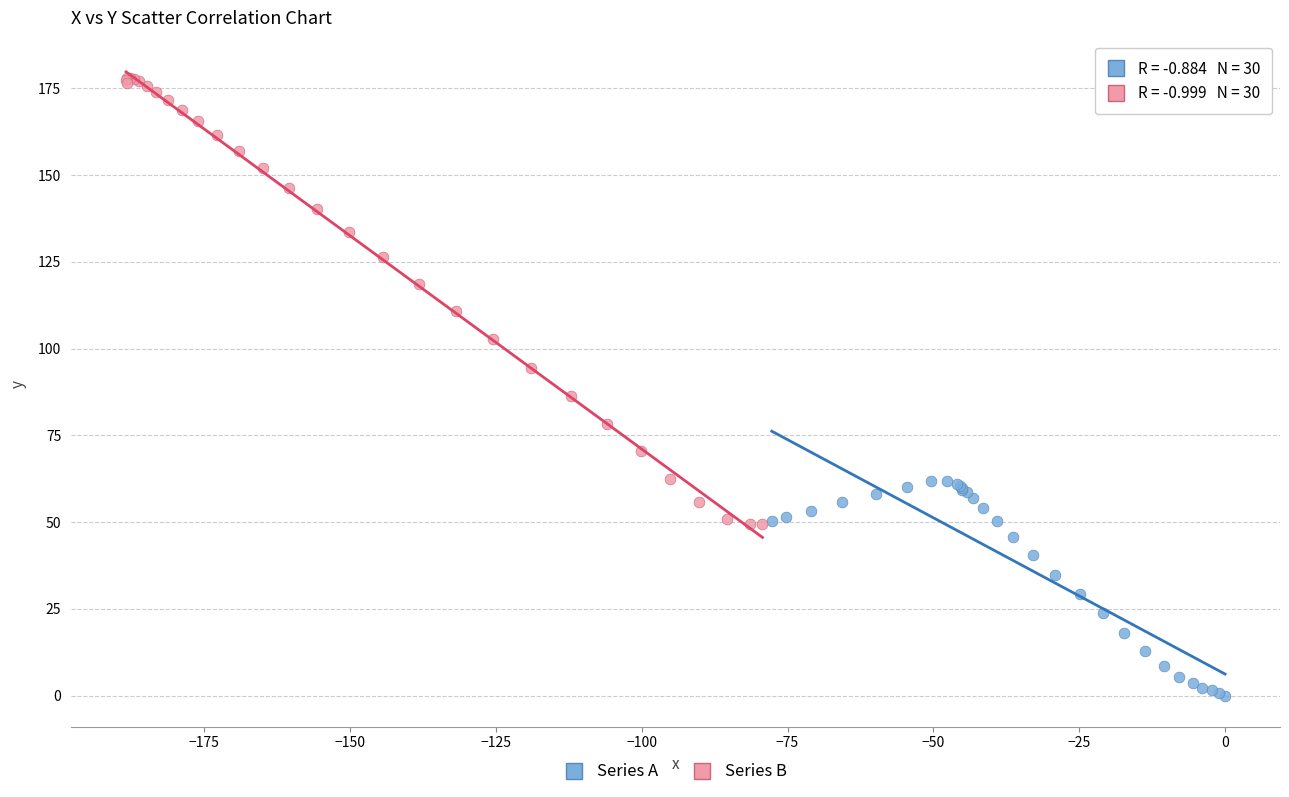

Which series has the widest spread of Y values?

Series B